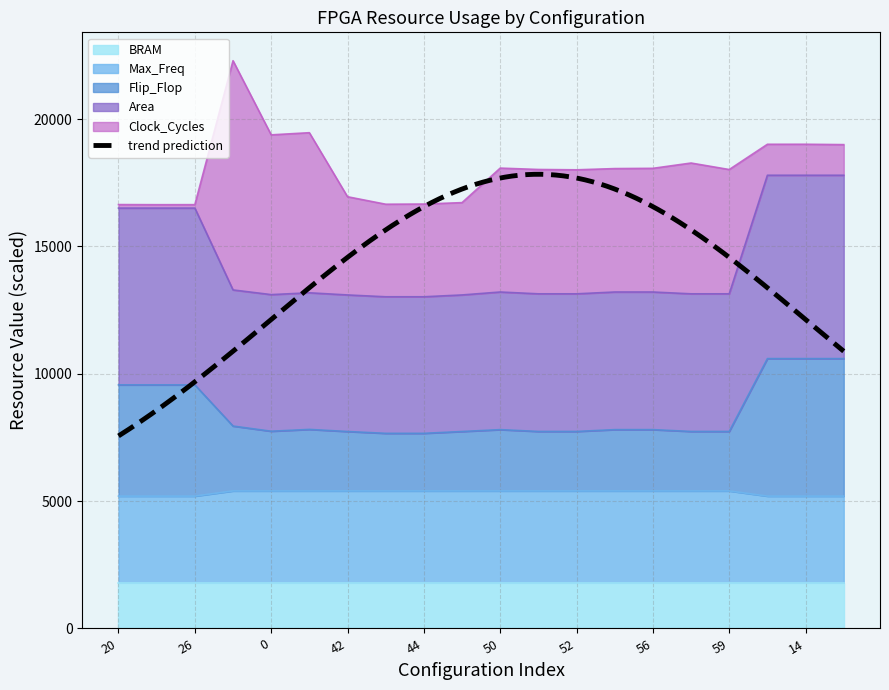

True or false: Area and Max_Freq cross at least once.

False